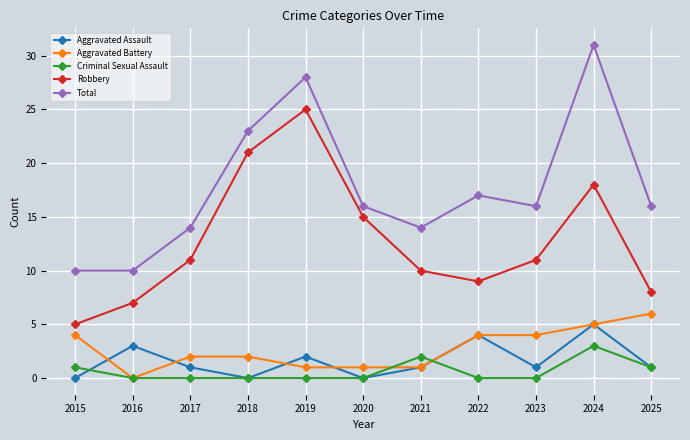

At which label does Robbery reach its minimum?

2015